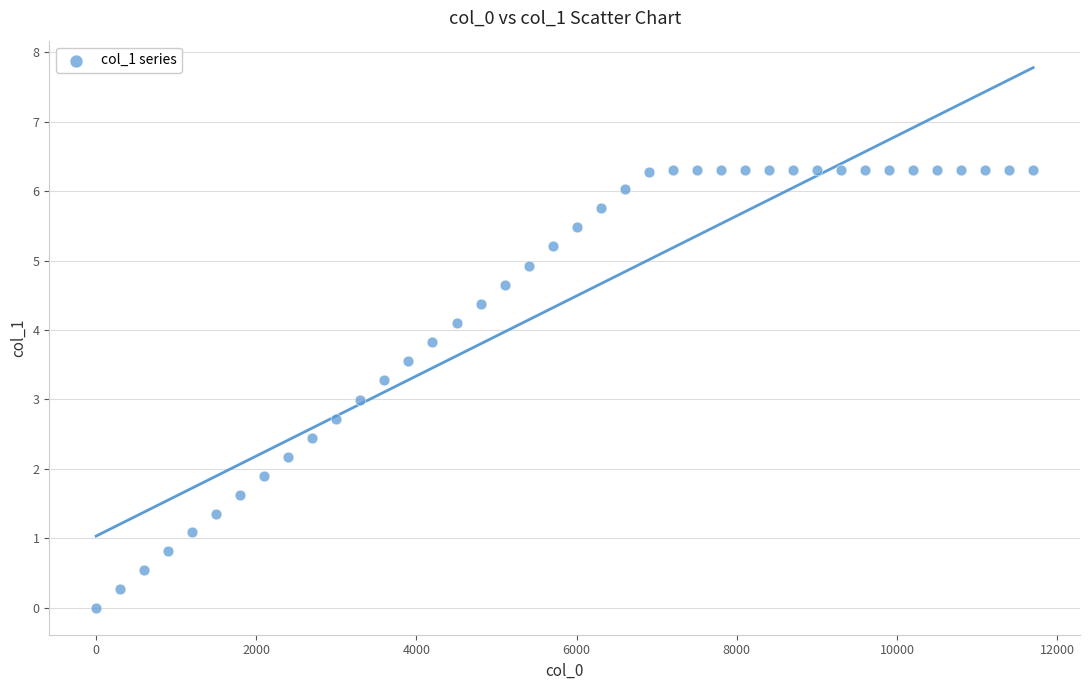

What is the range of X values (max minus min)?

11700.0